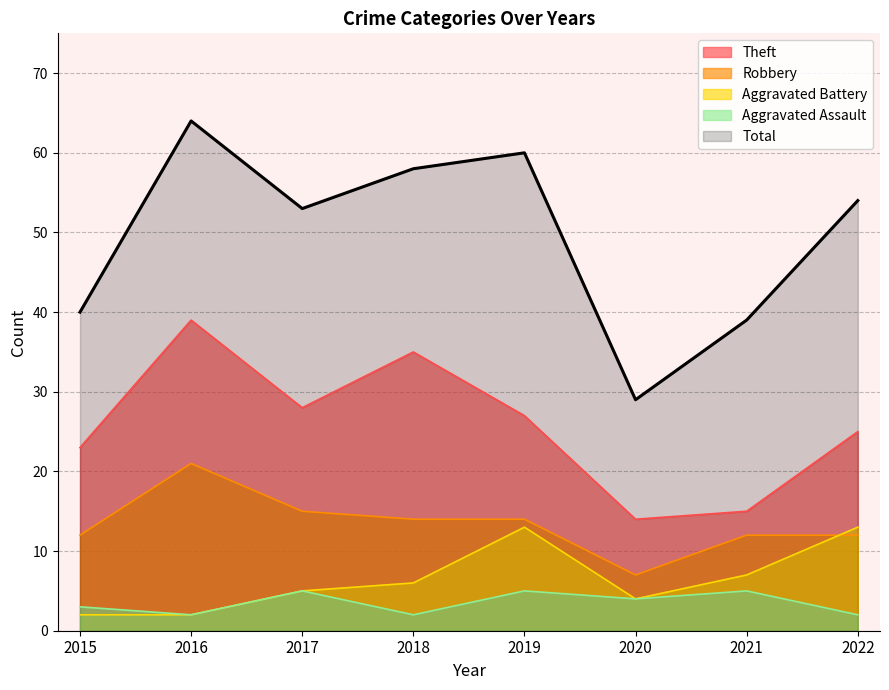

True or false: Total has a value of 109 at 2016.

False